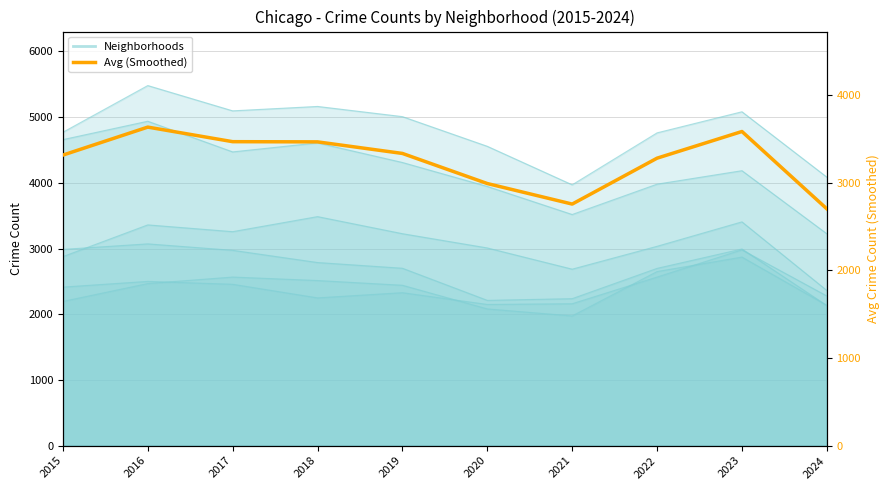

True or false: the data has more than 1 interior local peaks.

True